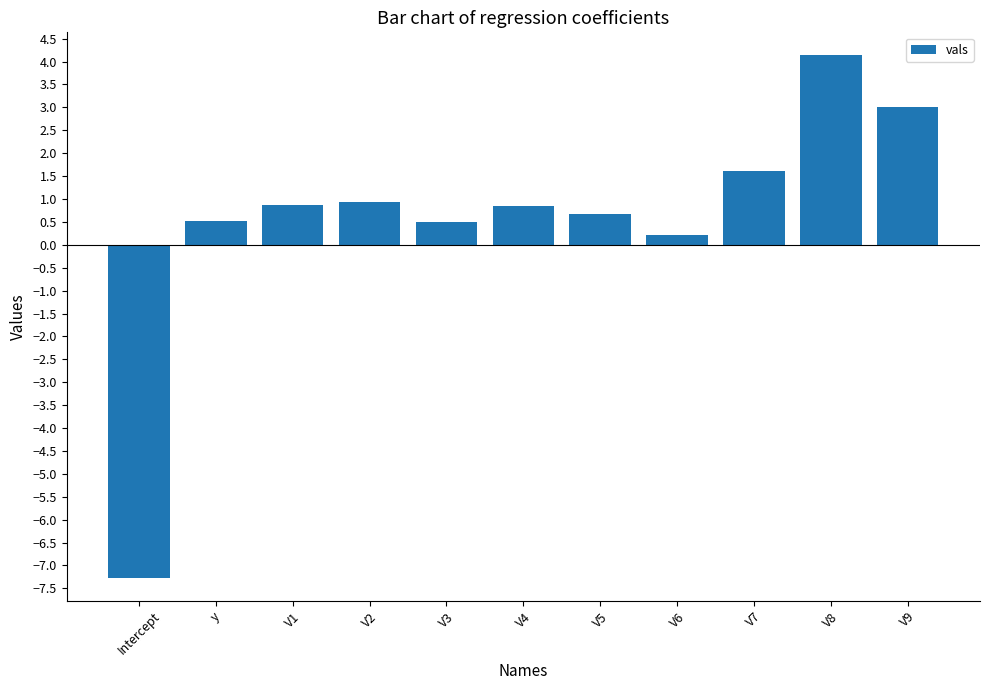

What is the difference between the maximum and minimum values?

11.4